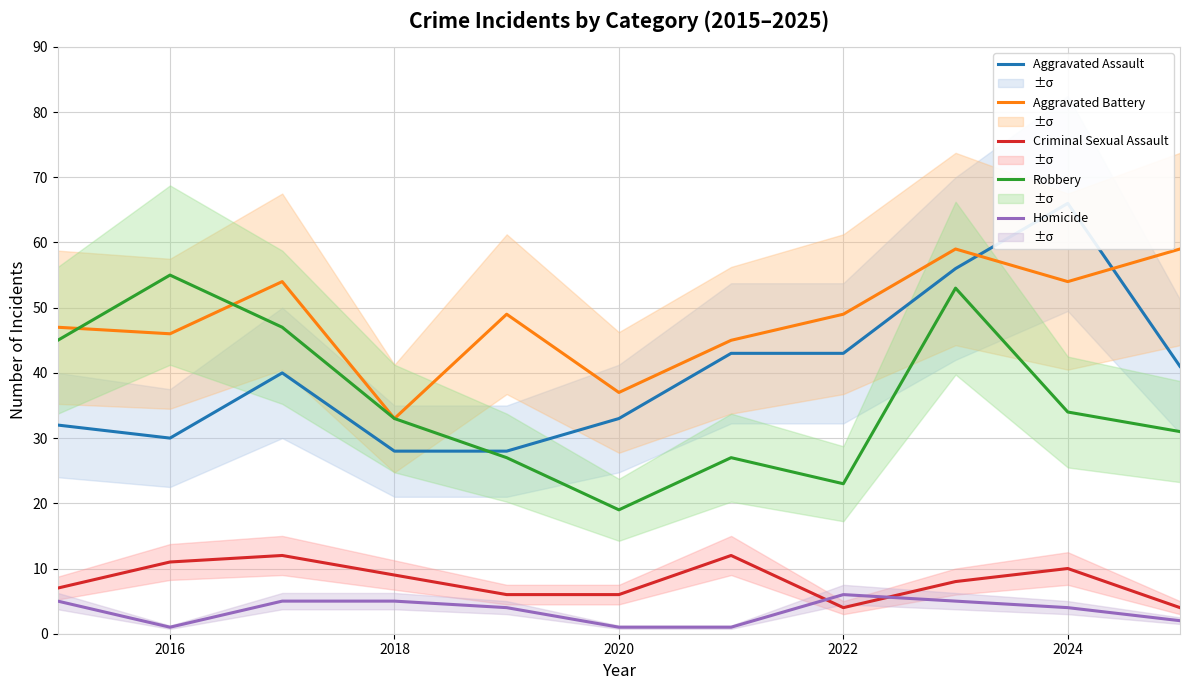

Is it true that Robbery equals 10 at 2020?

False